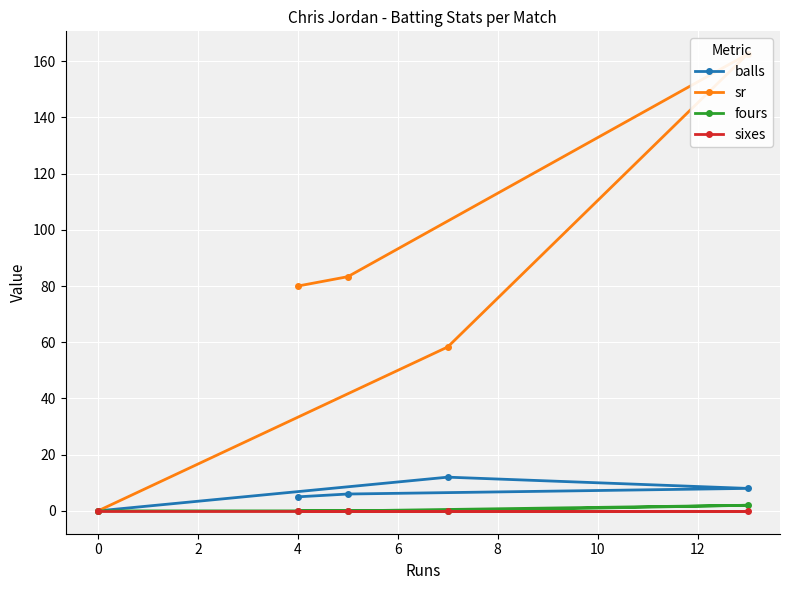

Is the value of sixes at 2 greater than the value of fours at 6?

No